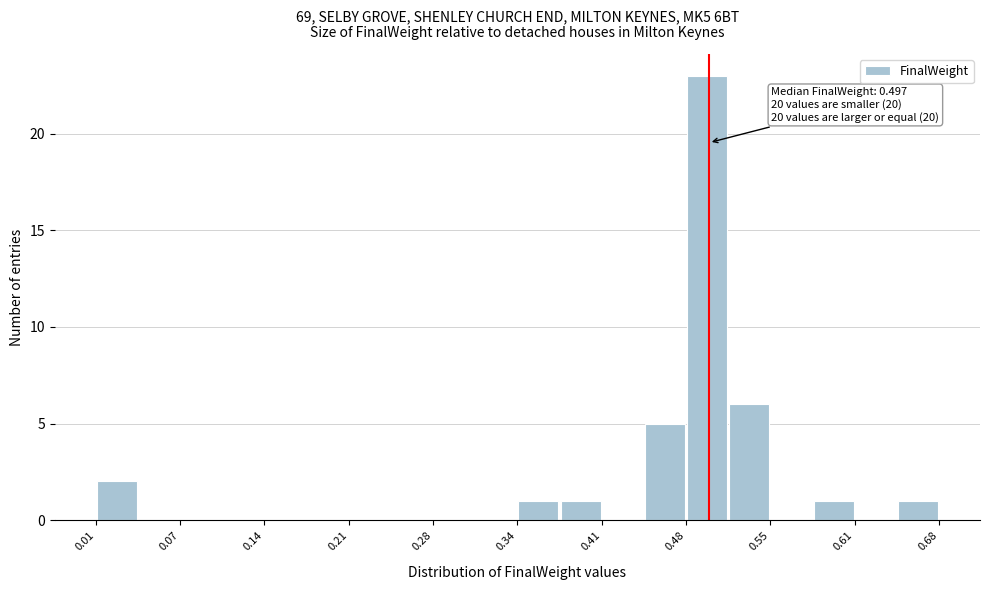

Around what value on the x-axis is the tallest bar? Give the approximate position of its centre, as read against the axis.

0.50